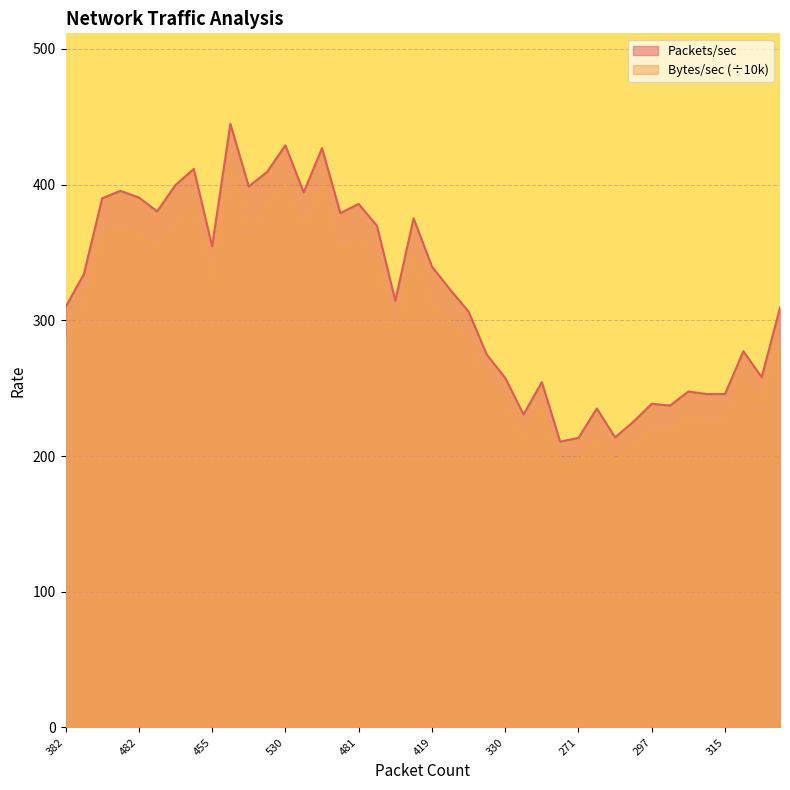

How many series are shown in this chart?

2